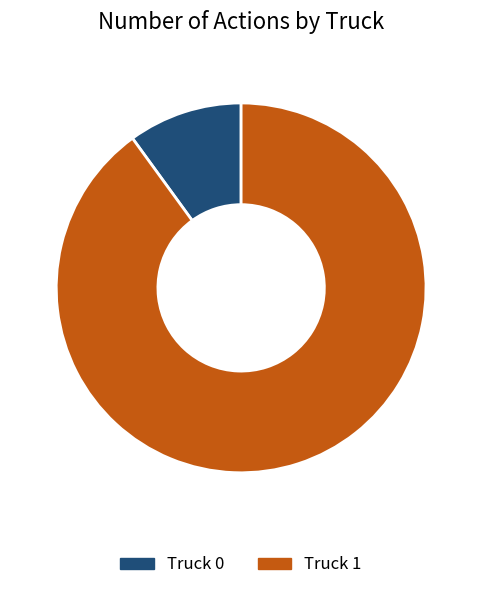

Which slice is the smallest?

Truck 0